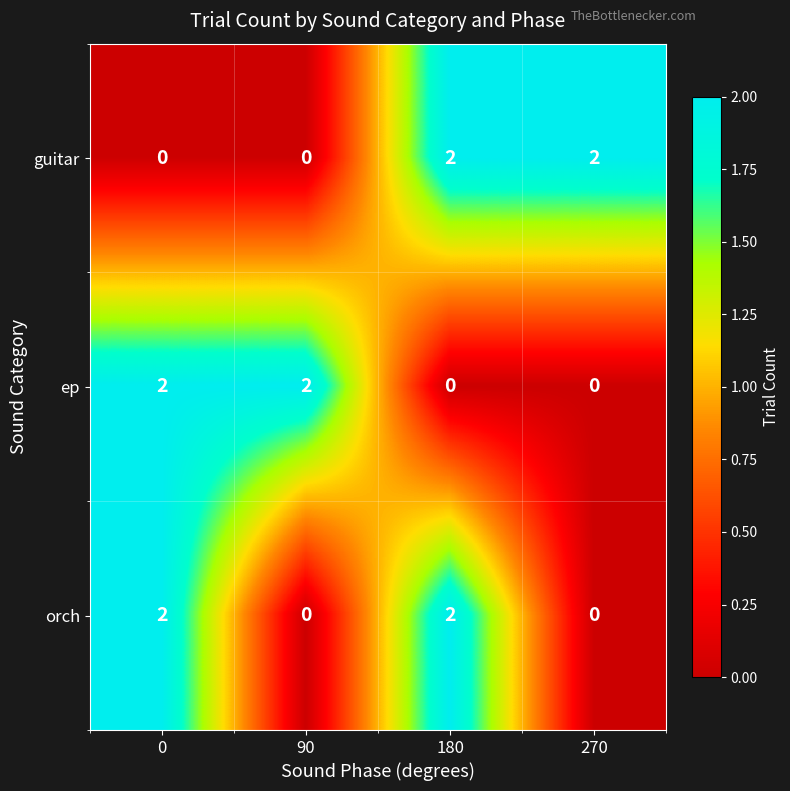

What is the sum of all ep values?

4